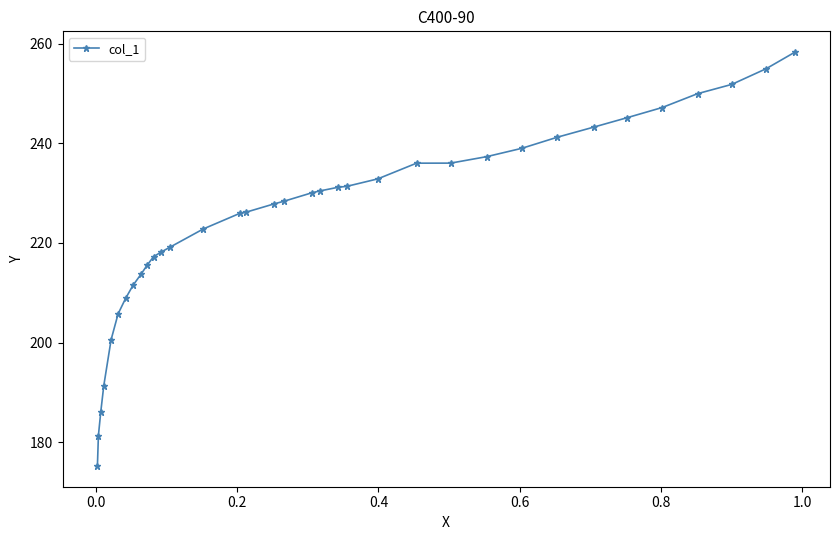

Does the chart display data point markers on the line(s)?

Yes